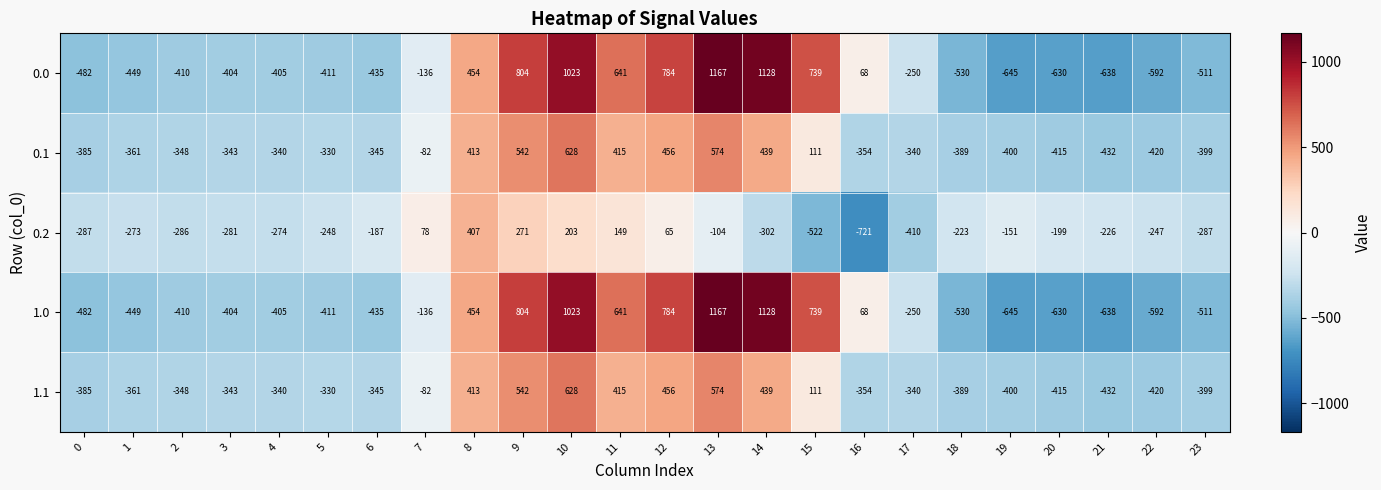

Which category has the highest value in the 1.0 series?

13